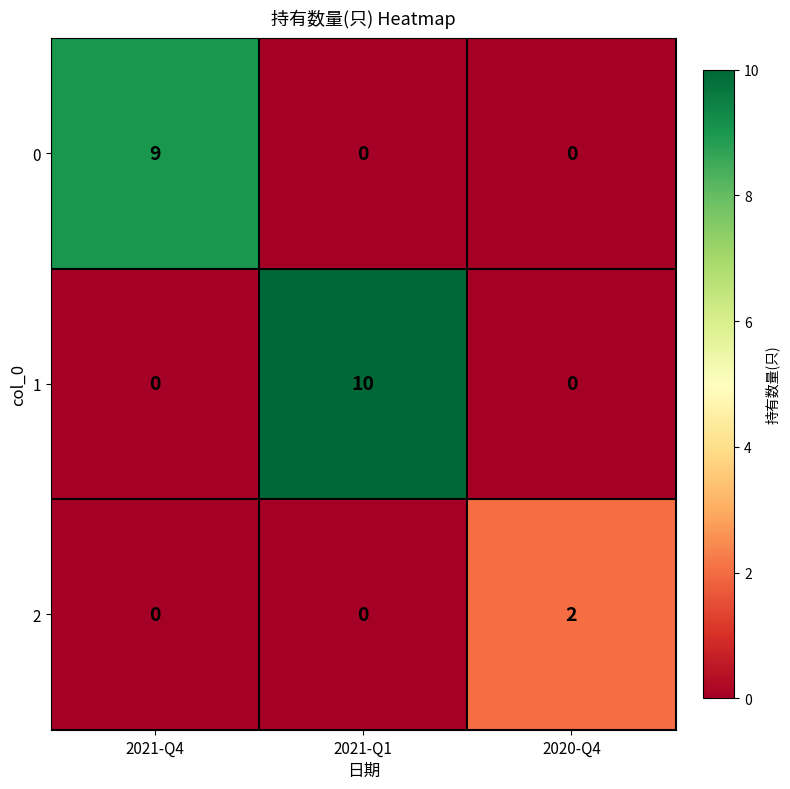

Reading left to right, list all the values displayed in this chart.

0: 2021-Q4=9	2021-Q1=0	2020-Q4=0
1: 2021-Q4=0	2021-Q1=10	2020-Q4=0
2: 2021-Q4=0	2021-Q1=0	2020-Q4=2